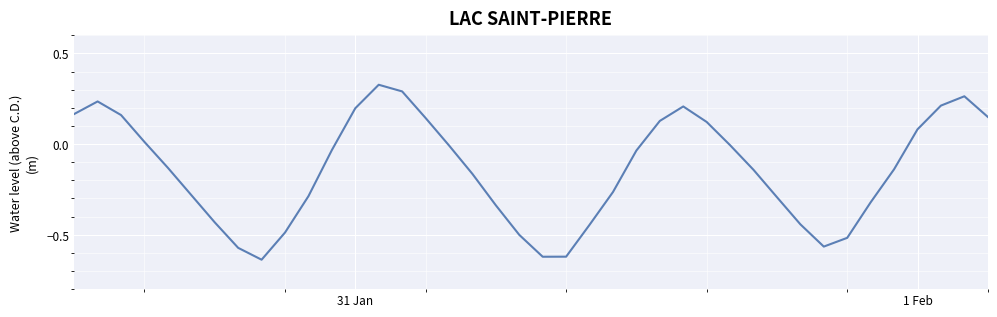

What is the difference between the maximum and minimum values?

1.0